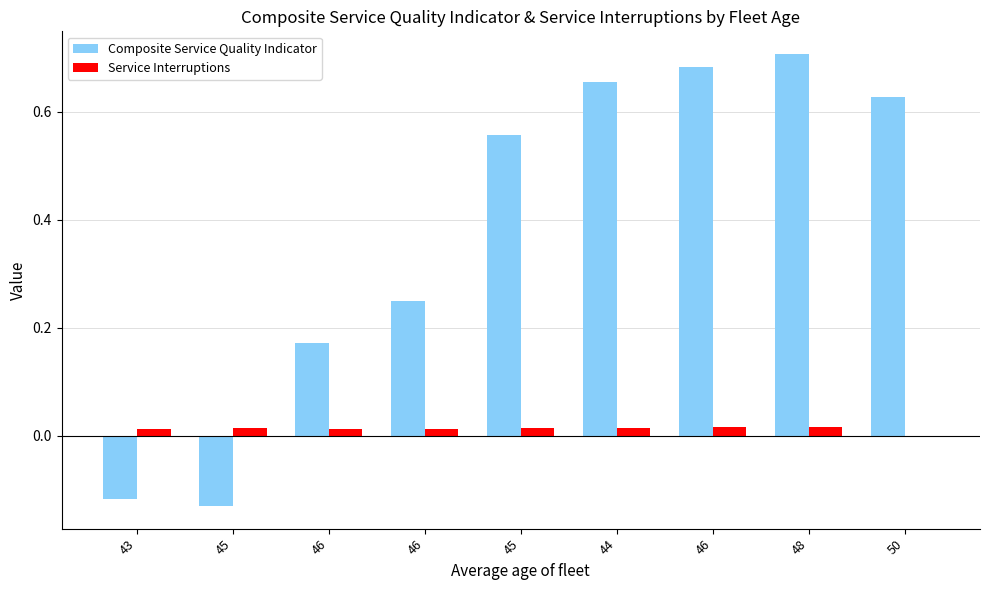

How many groups of bars are there?

9